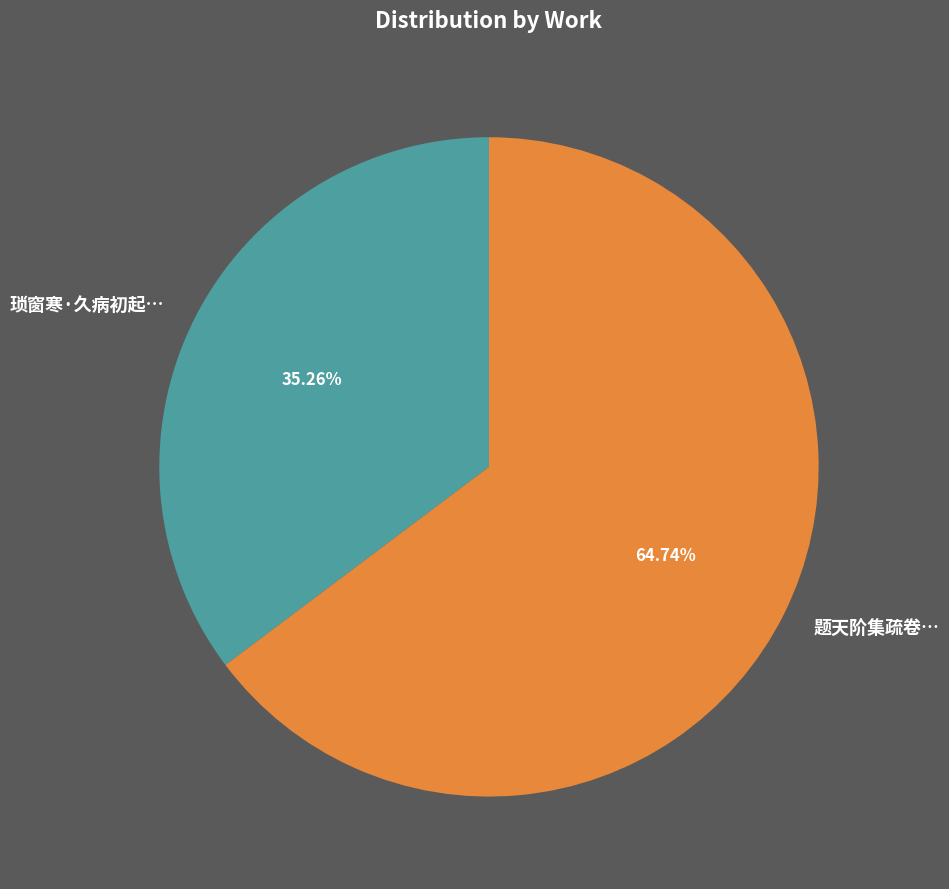

Which category accounts for the majority?

题天阶集疏卷…